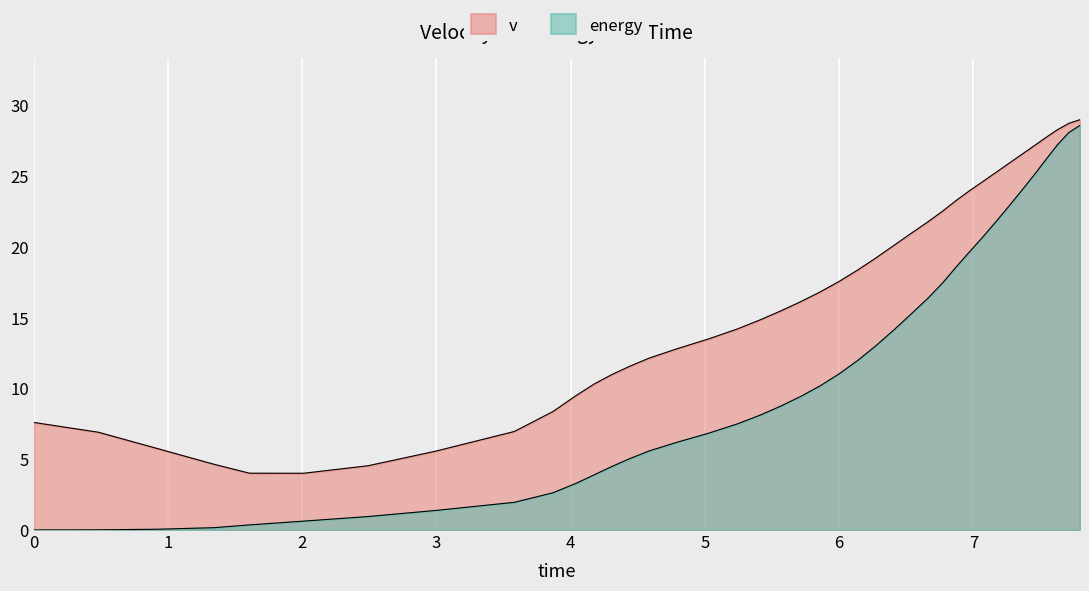

What is the average value of the v series?

16.2